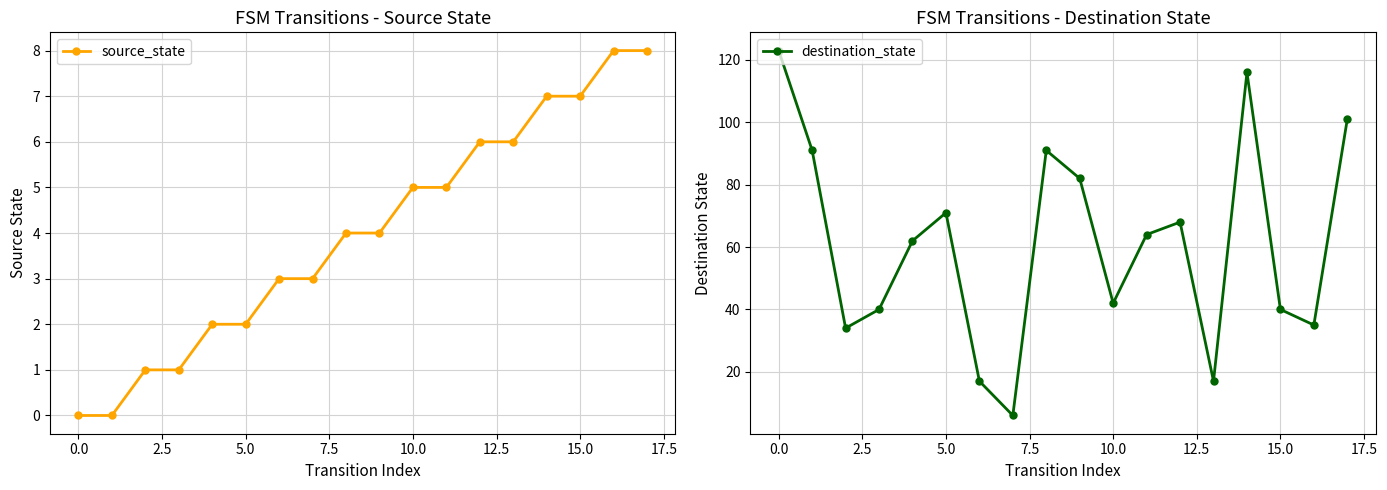

How many values in the destination_state series exceed 64?

8